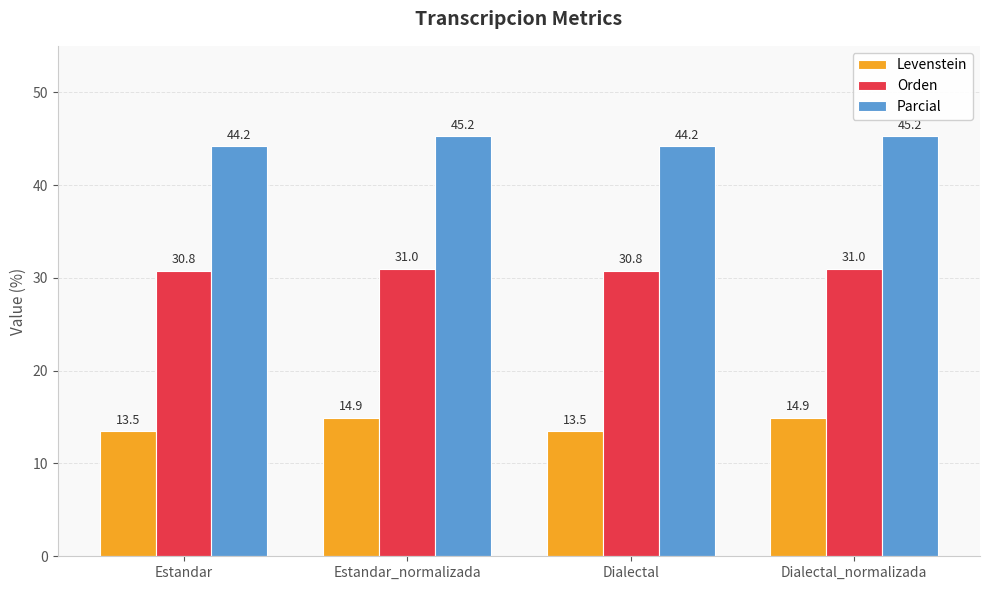

What are all the series names shown in the legend?

Levenstein, Orden, Parcial